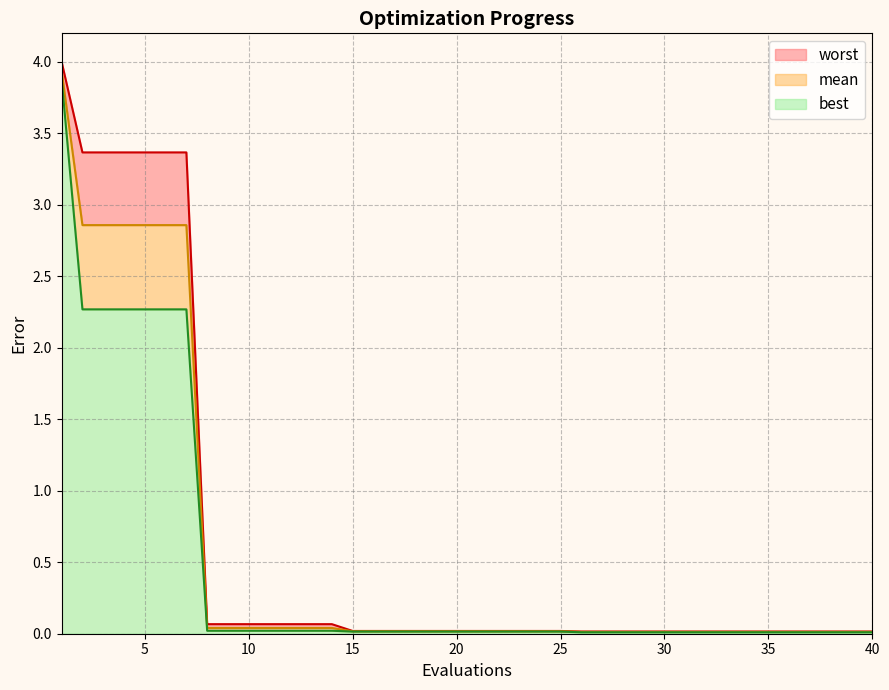

What is the total value across all series at 5?

3.4